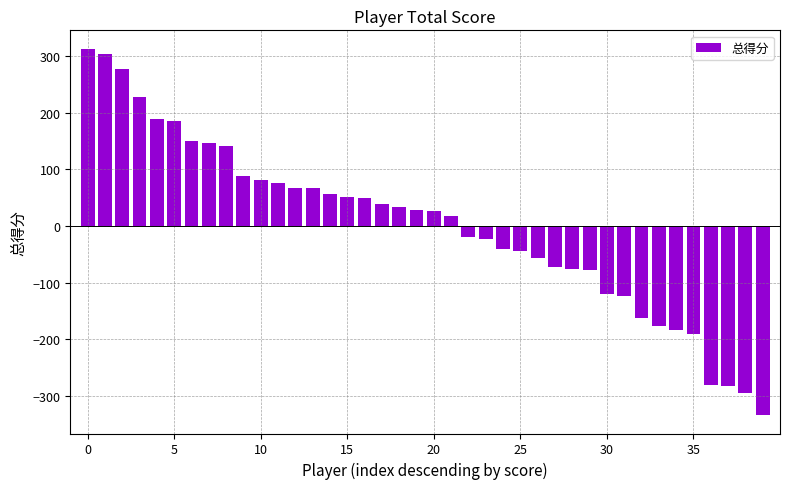

Are the bars grouped side by side (vs. stacked)?

No